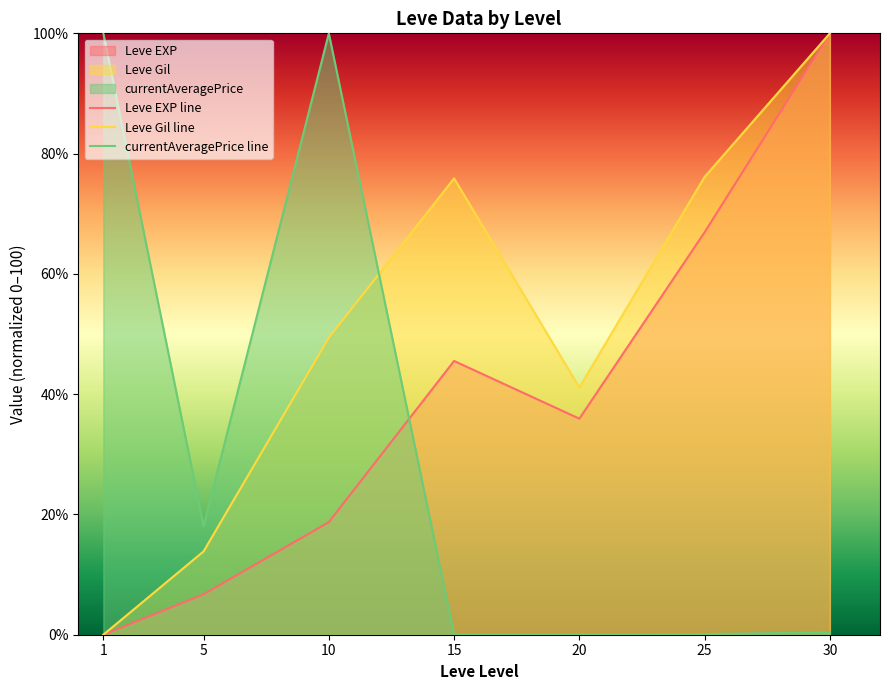

What is the total value across all series at 20?

77.0